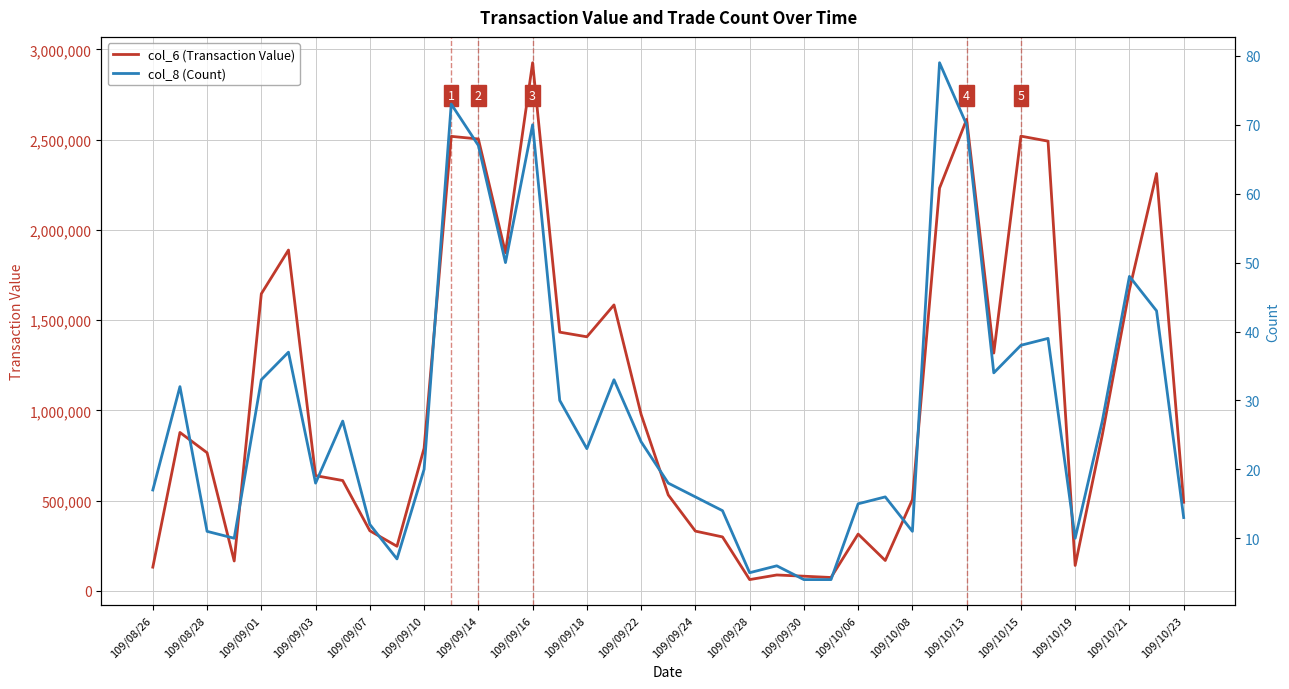

What is the highest value of the col_6 (Transaction Value) series?

2926260